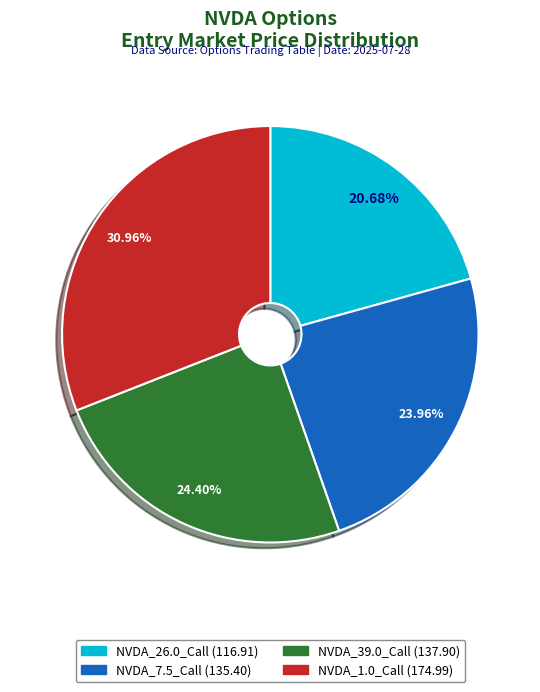

What is the ratio of the value at NVDA_7.5_Call to the value at NVDA_39.0_Call?

1.0